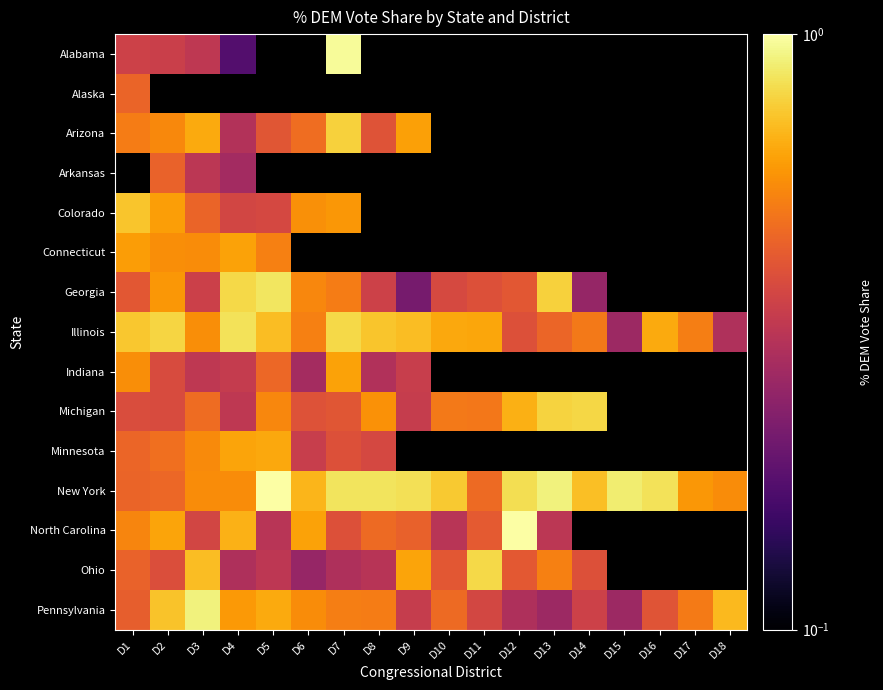

What is the total value across all series at D1?

7.1